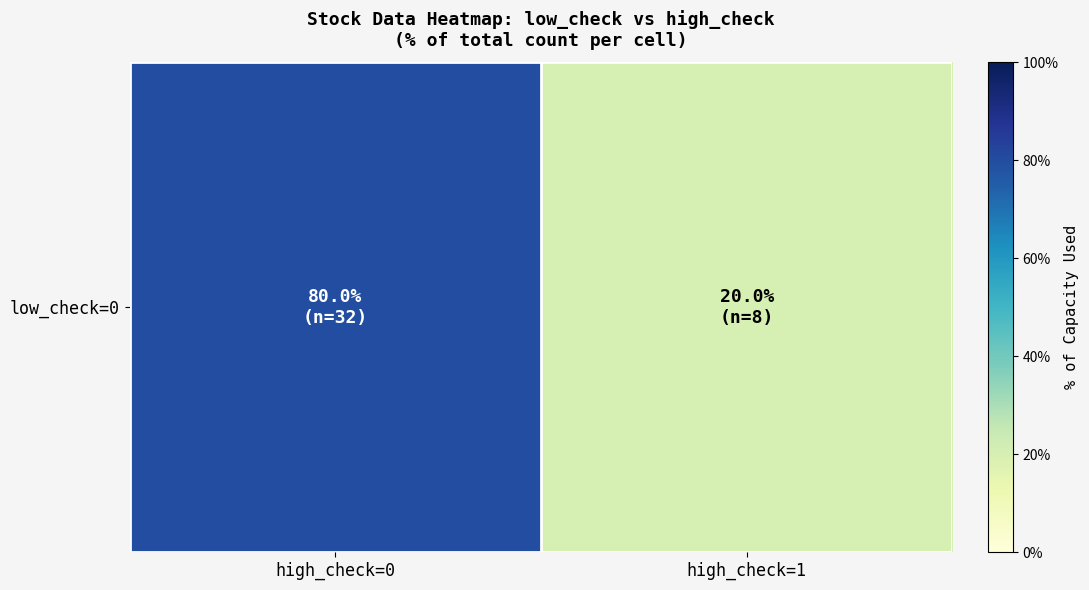

At which label is the value closest to 50?

high_check=0